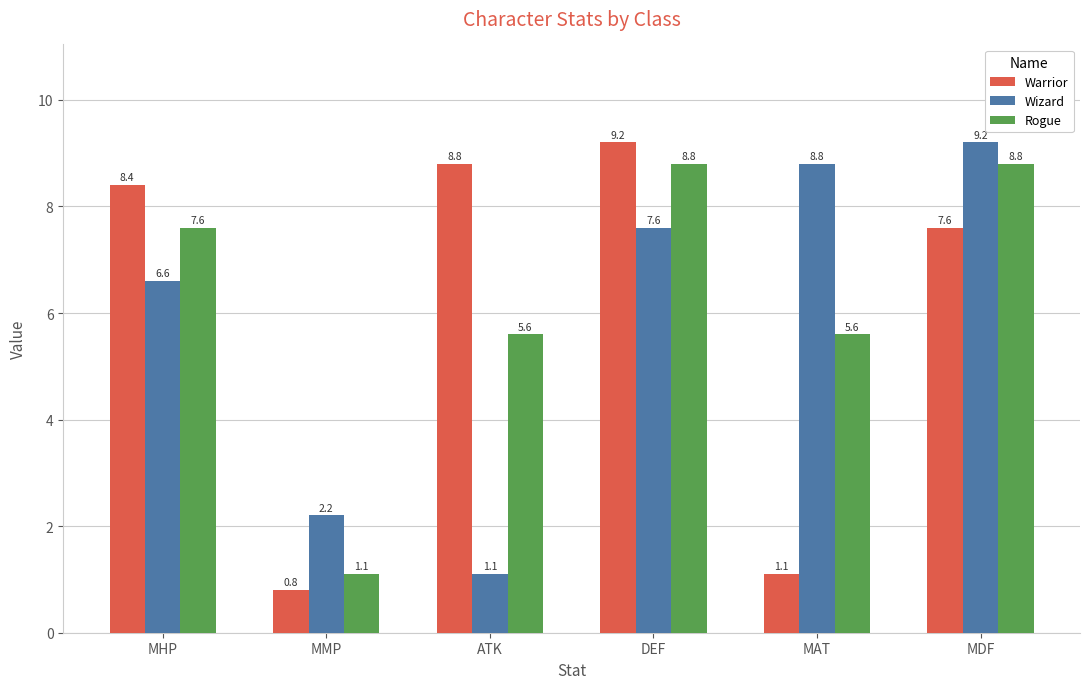

What is the difference between the Warrior values at ATK and MDF?

1.2